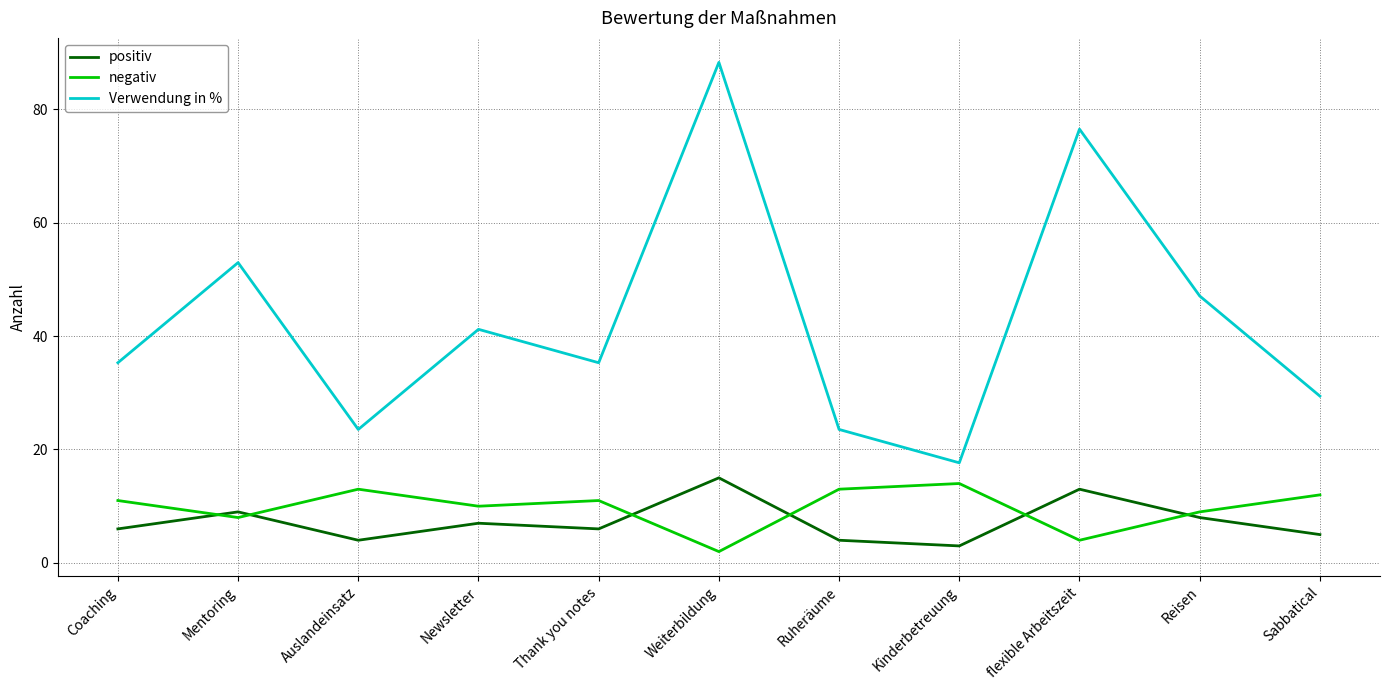

What position from the right is Kinderbetreuung?

4